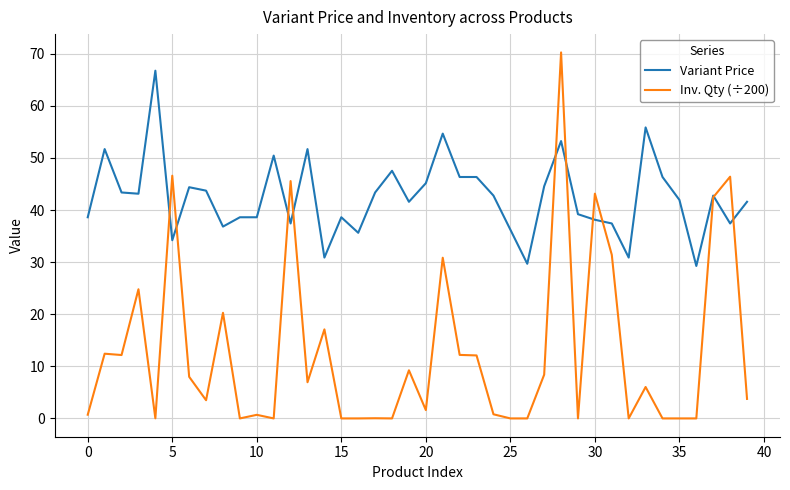

What are all the series names shown in the legend?

Variant Price, Inv. Qty (÷200)